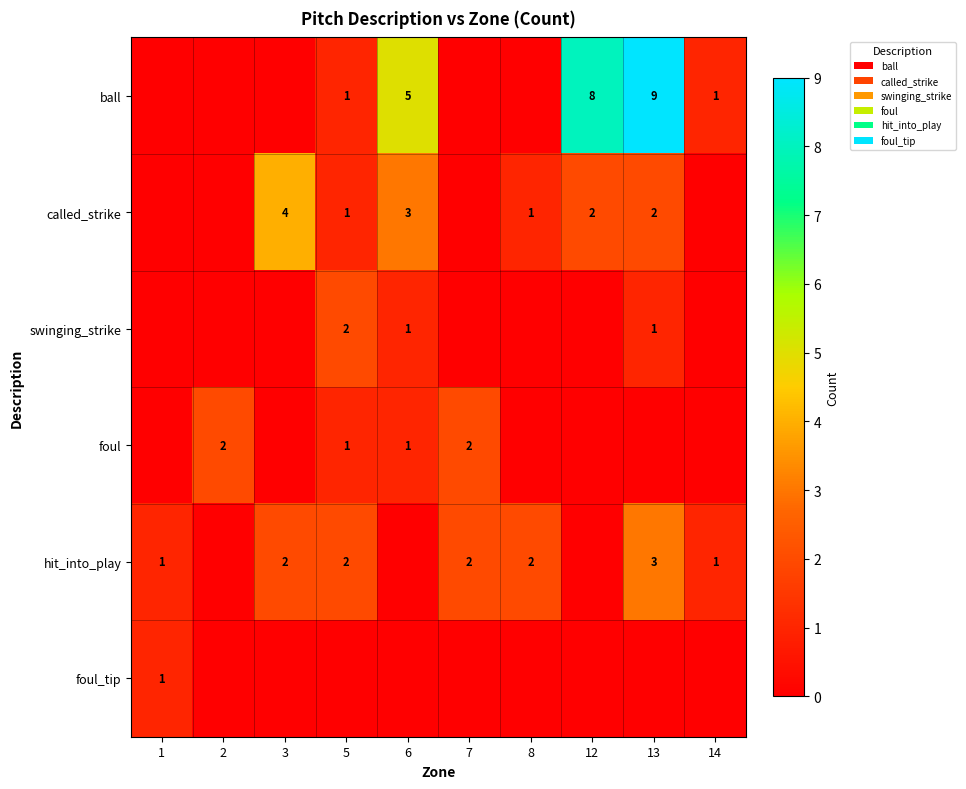

The foul series shows 2 at 2. True or false?

True